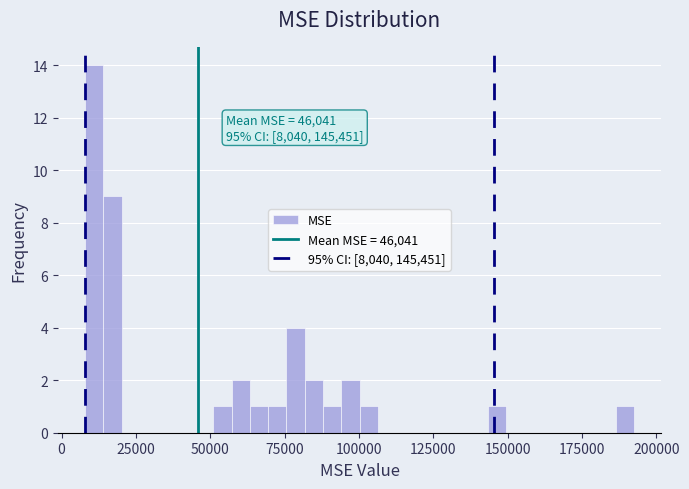

Around what value on the x-axis is the tallest bar? Give the approximate position of its centre, as read against the axis.

10000